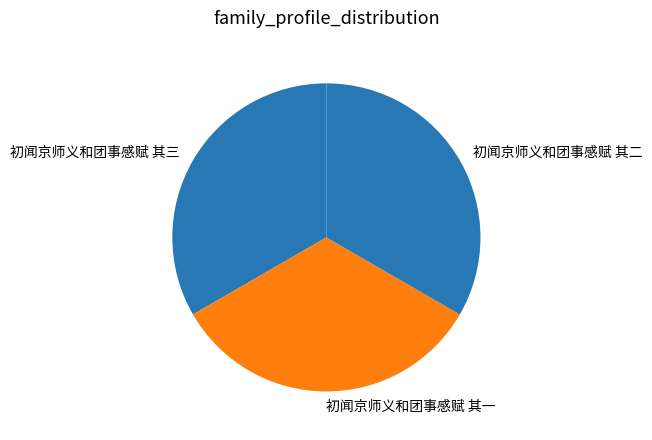

Do 初闻京师义和团事感赋 其二 and 初闻京师义和团事感赋 其三 together represent more than half of the pie?

Yes